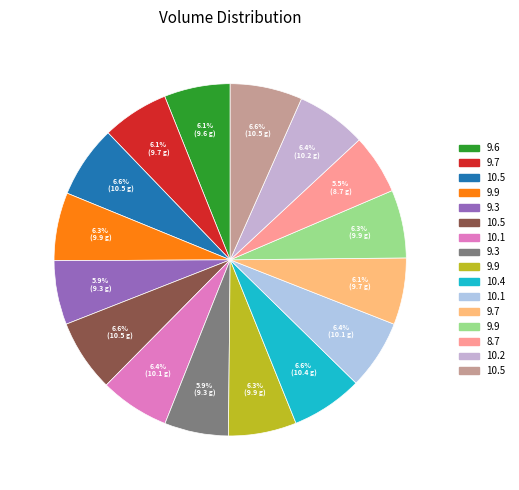

What is the largest slice in the pie chart?

10.5